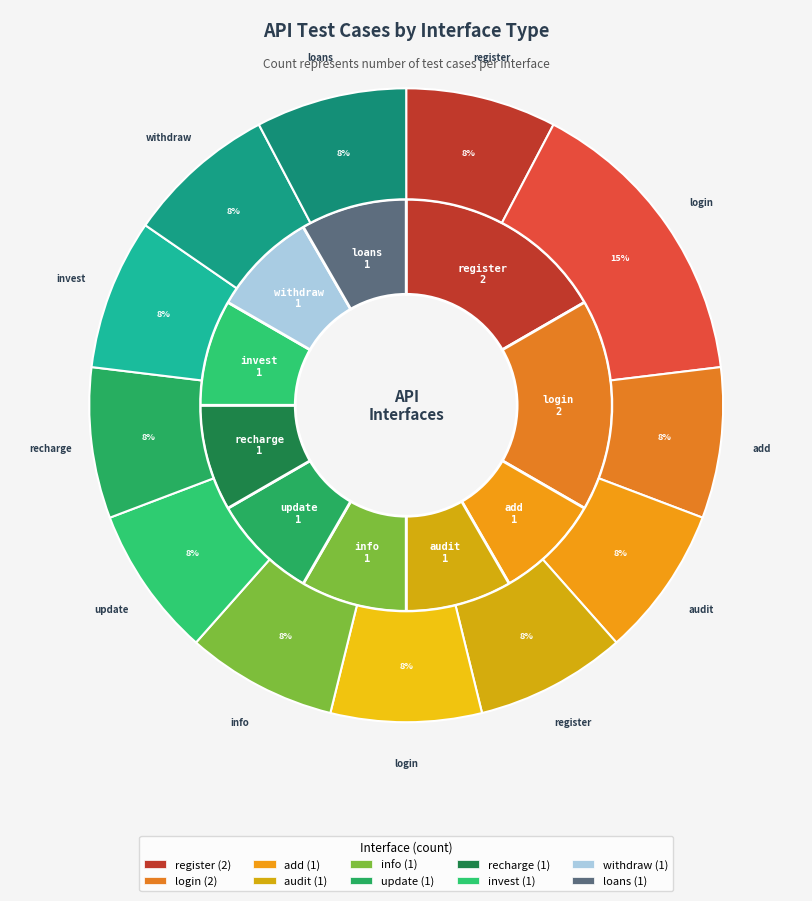

How many segments does this pie chart have?

12